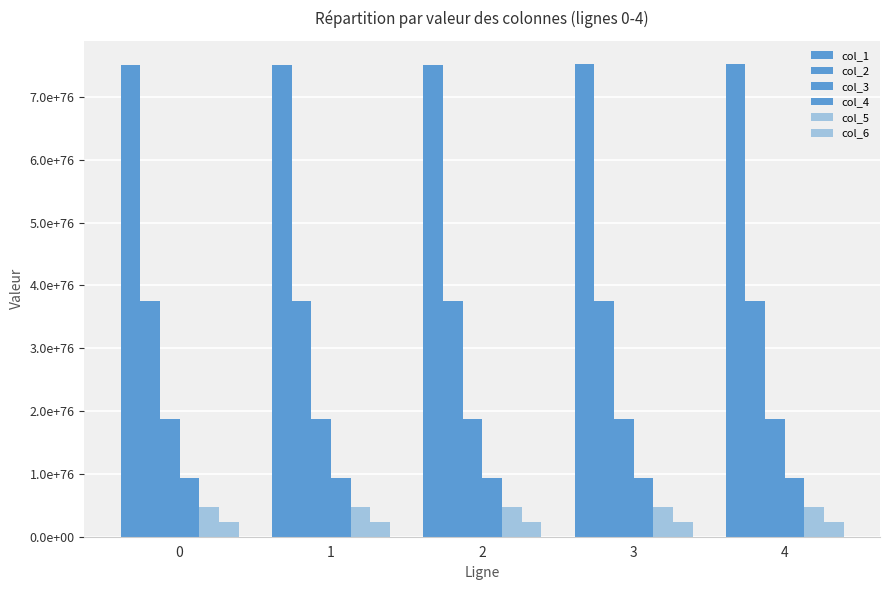

Does the chart contain any negative values?

No